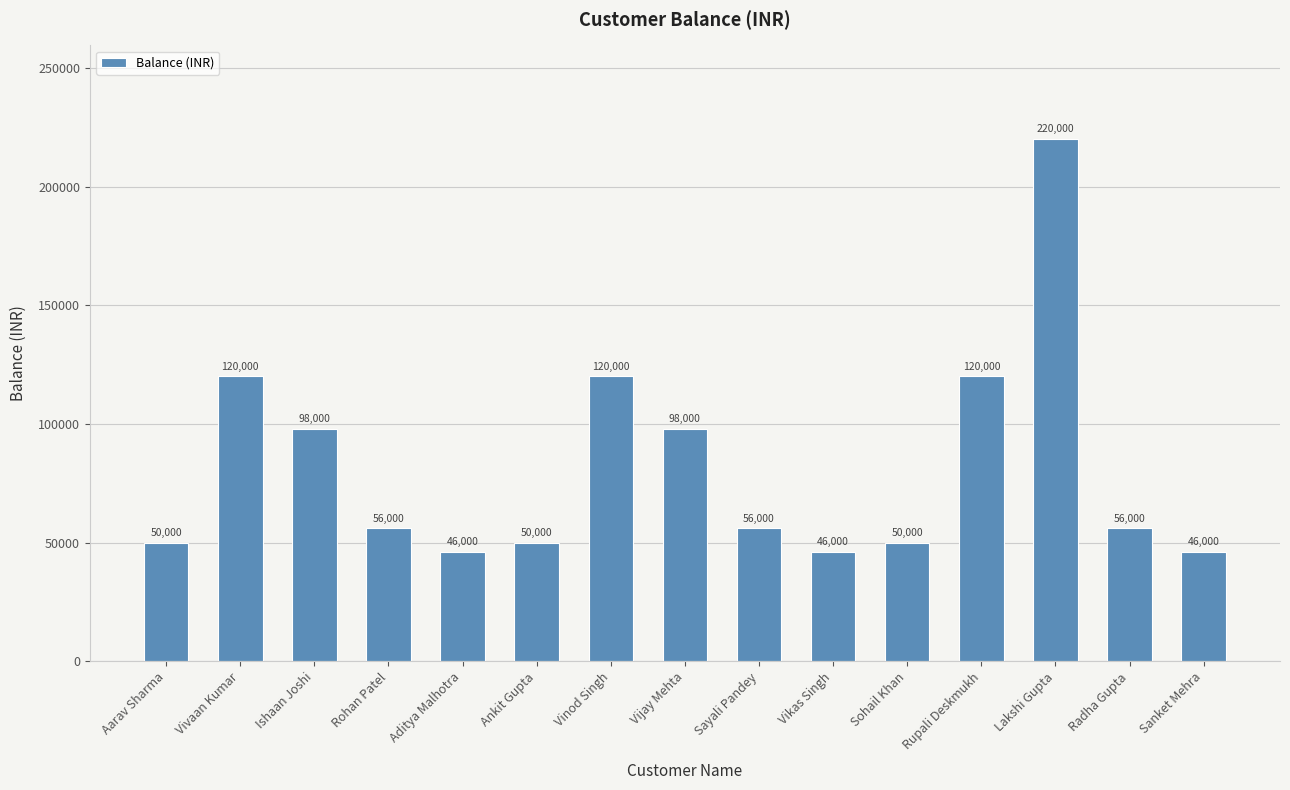

Read the value at Vikas Singh, to the nearest 10.

46000